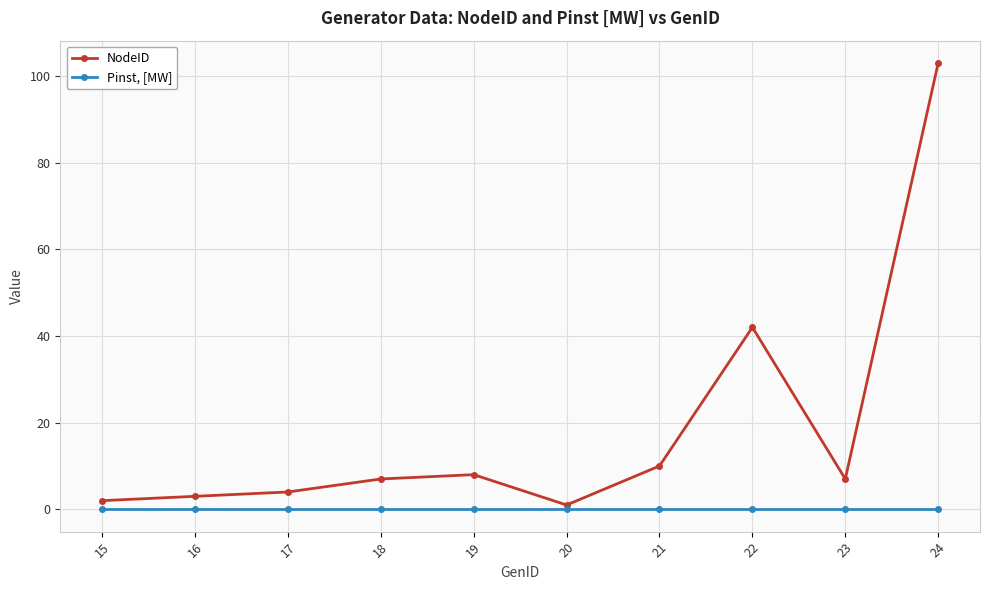

True or false: NodeID and Pinst, [MW] intersect in this chart.

False